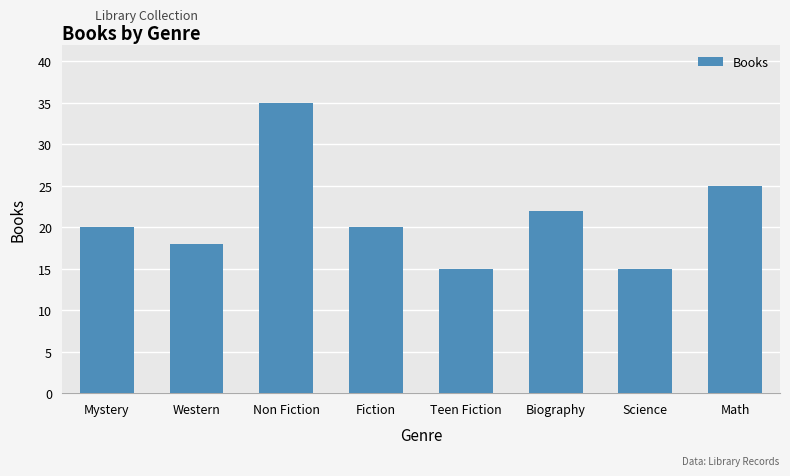

What is the label of the 6th bar from the left?

Biography